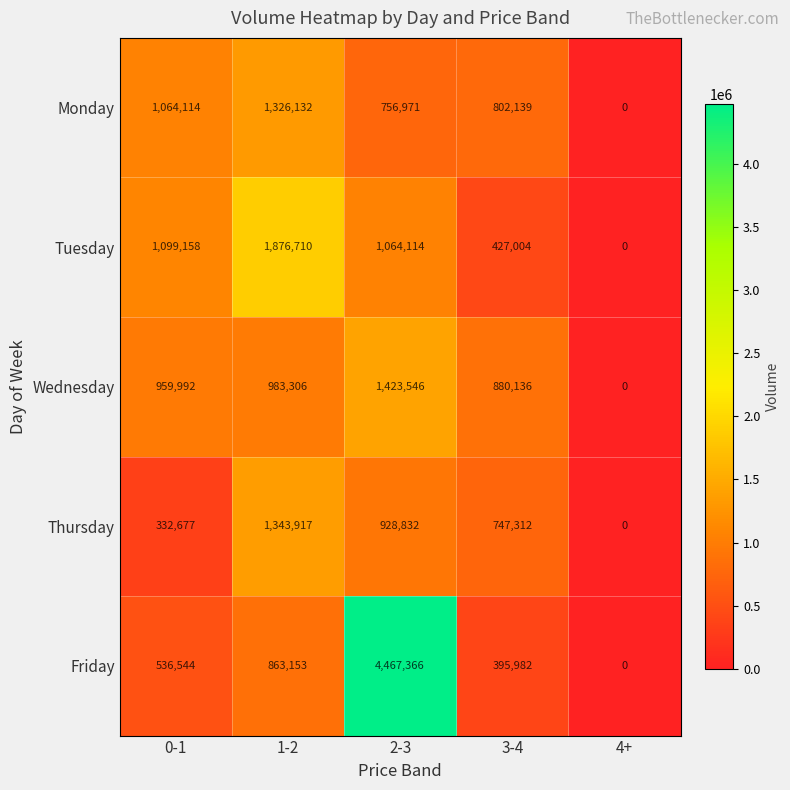

What is the sum of all Wednesday values?

4246980